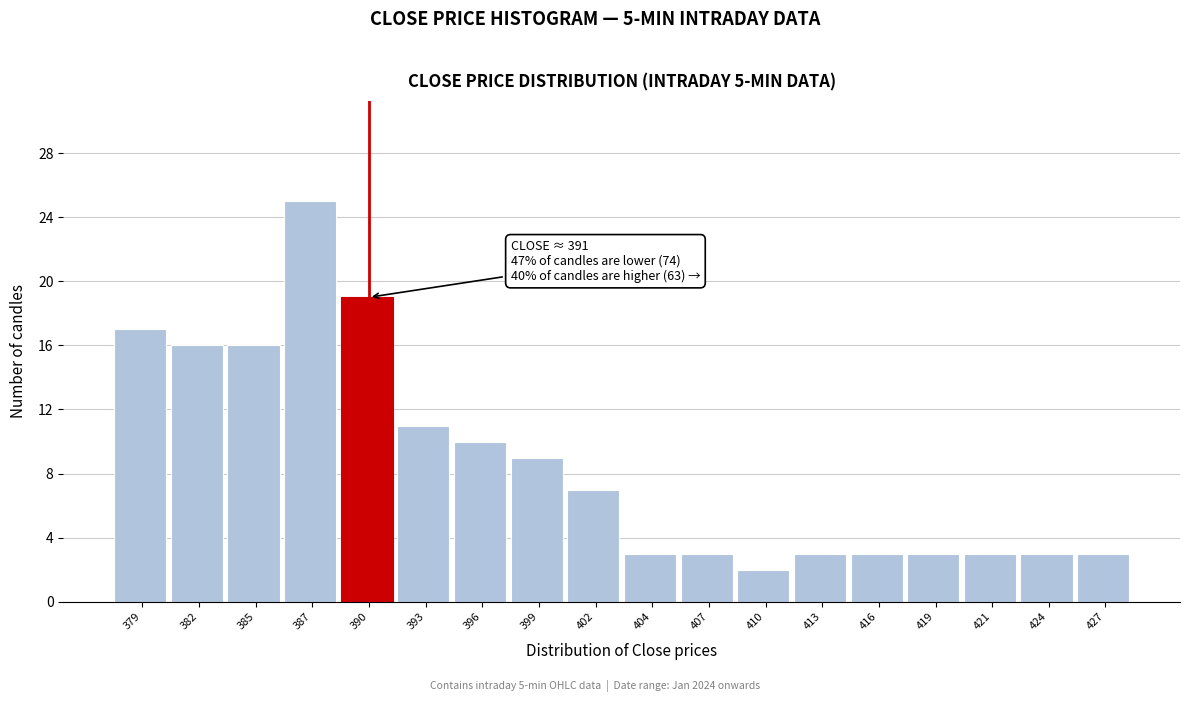

Reading left to right, what are all the values shown in this chart?

379=17	382=16	385=16	387=25	390=19	393=11	396=10	399=9	402=7	404=3	407=3	410=2	413=3	416=3	419=3	421=3	424=3	427=3